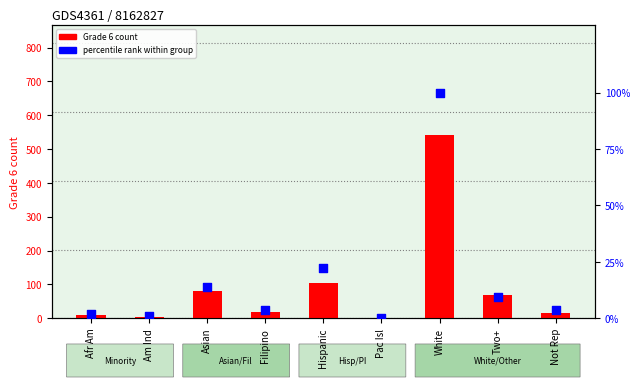

Which series reaches the minimum Y coordinate?

percentile rank within group